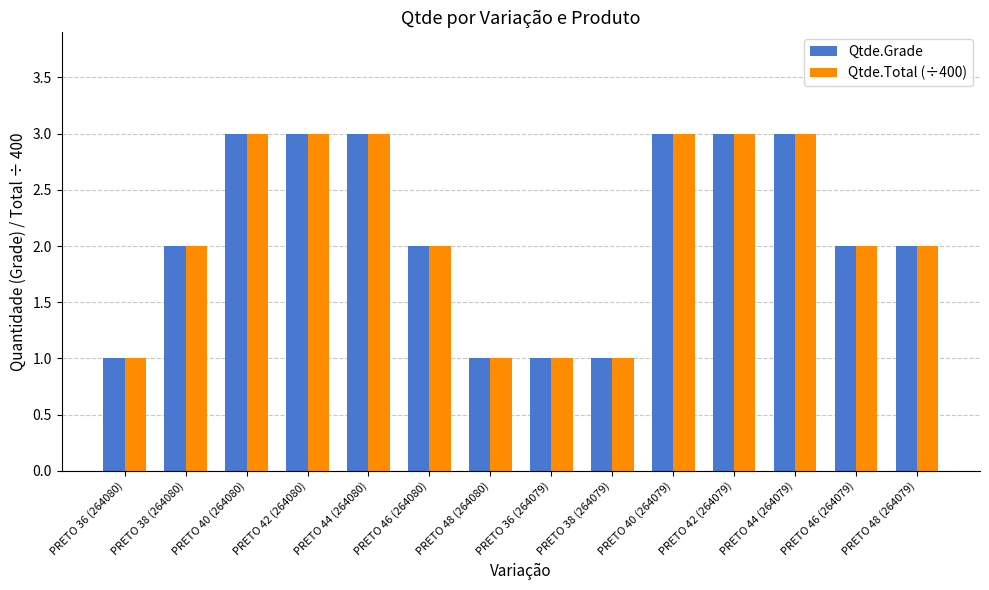

Reading left to right, list all the values displayed in this chart.

Qtde.Grade: 1	2	3	3	3	2	1	1	1	3	3	3	2	2
Qtde.Total (÷400): 1	2	3	3	3	2	1	1	1	3	3	3	2	2